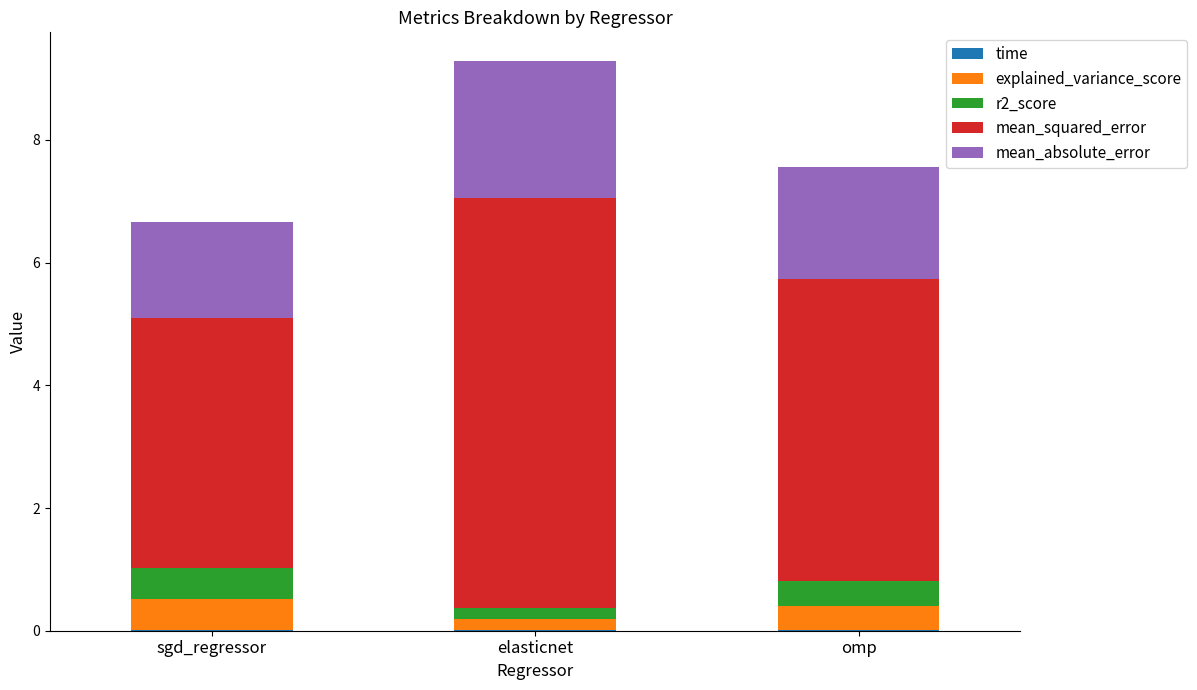

At which category is the sum across all series the highest?

elasticnet